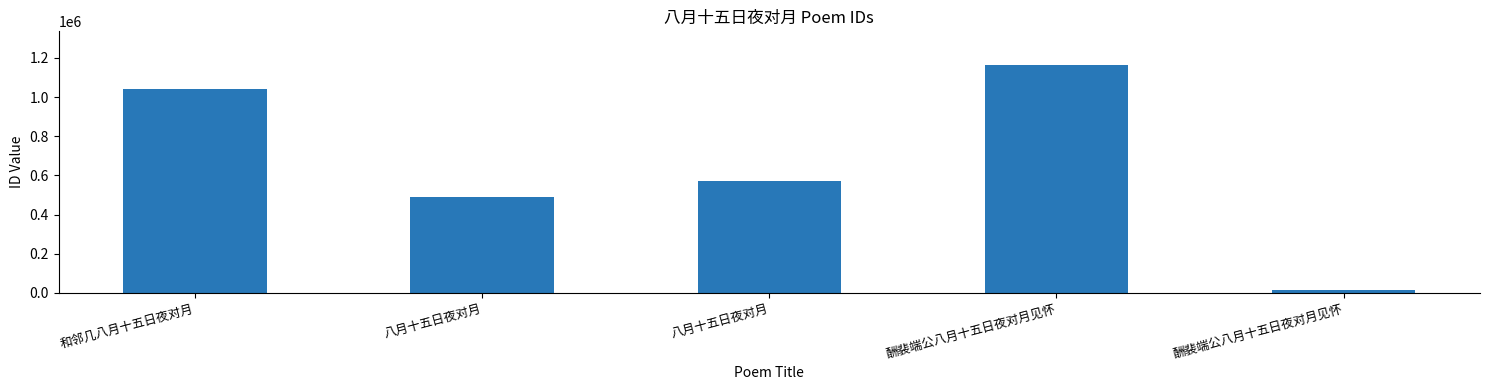

How many bars are there in total?

5